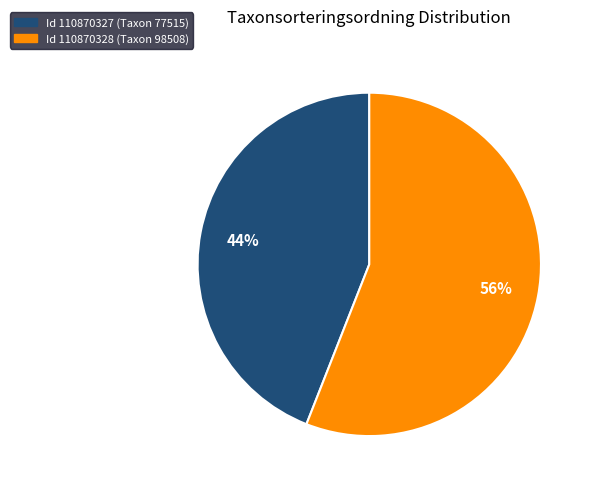

What is the ratio of the value at Id 110870328 (Taxon 98508) to the value at Id 110870327 (Taxon 77515)?

1.3